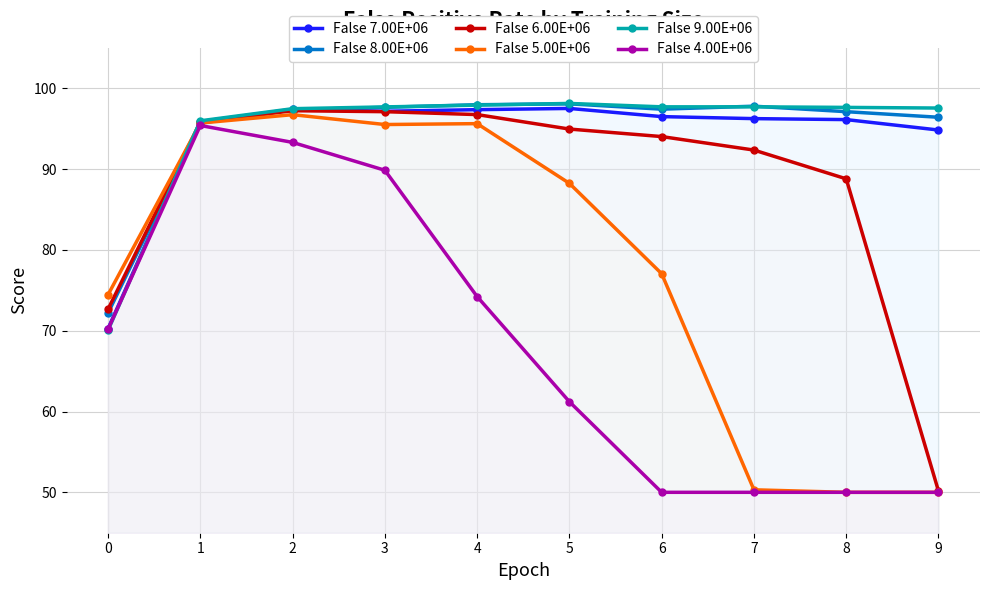

Reading right to left, what are all the values shown in this chart?

False 7.00E+06: 9=94.8	8=96.1	7=96.2	6=96.5	5=97.5	4=97.3	3=97.2	2=97.4	1=95.9	0=70.3
False 8.00E+06: 9=96.4	8=97.1	7=97.8	6=97.4	5=98.1	4=98.0	3=97.6	2=97.3	1=95.7	0=72.2
False 6.00E+06: 9=50.2	8=88.8	7=92.3	6=94.0	5=95.0	4=96.7	3=97.1	2=97.2	1=95.8	0=72.7
False 5.00E+06: 9=50.0	8=50.0	7=50.3	6=77.0	5=88.2	4=95.6	3=95.5	2=96.7	1=95.7	0=74.5
False 9.00E+06: 9=97.5	8=97.6	7=97.7	6=97.7	5=98.1	4=97.9	3=97.7	2=97.5	1=96.0	0=70.0
False 4.00E+06: 9=50.0	8=50.0	7=50.0	6=50.0	5=61.2	4=74.2	3=89.8	2=93.3	1=95.4	0=70.2